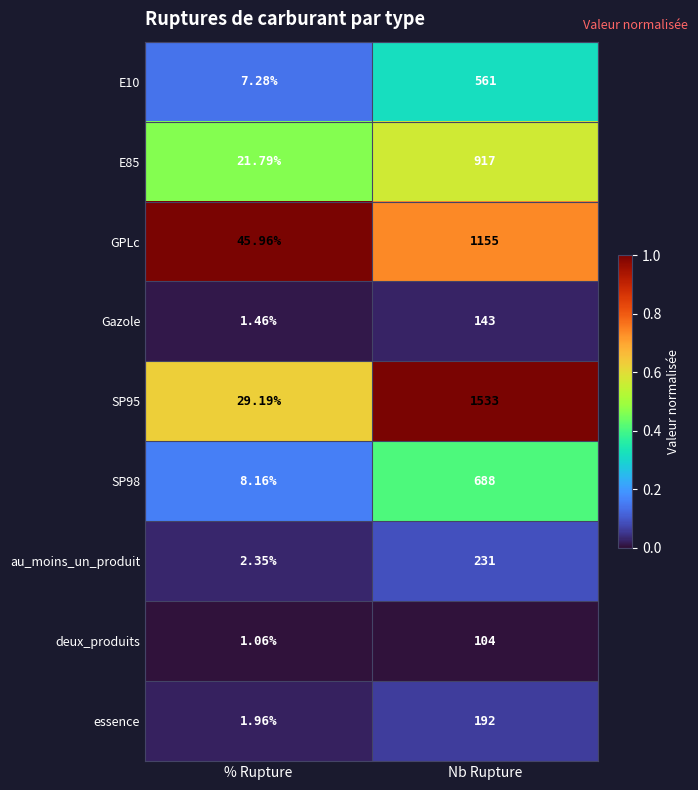

Which series changed the most between % Rupture and Nb Rupture?

SP95